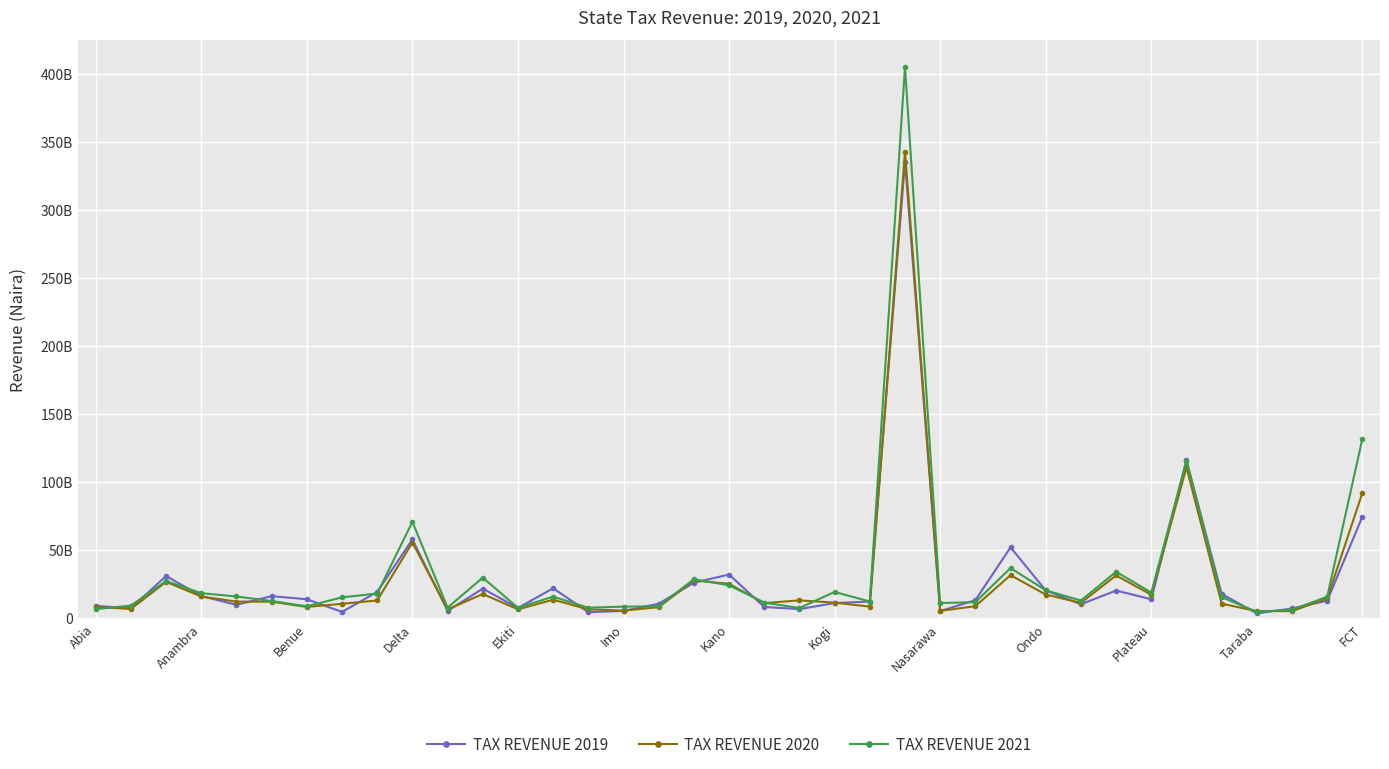

What are all the series names shown in the legend?

TAX REVENUE 2019, TAX REVENUE 2020, TAX REVENUE 2021